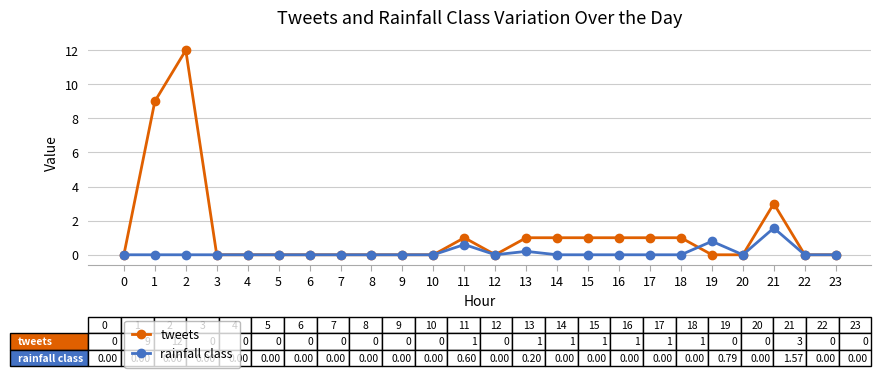

Is the value of tweets at 13 greater than the value of rainfall class at 3?

Yes